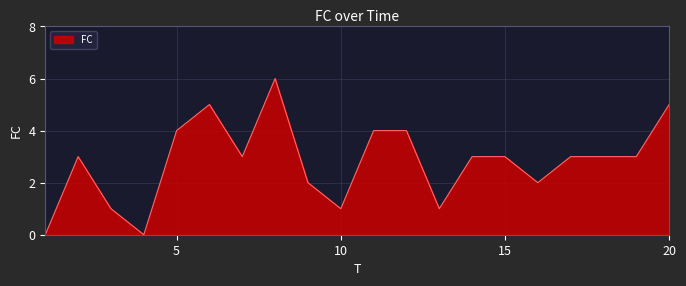

What is the maximum value shown in the chart?

6